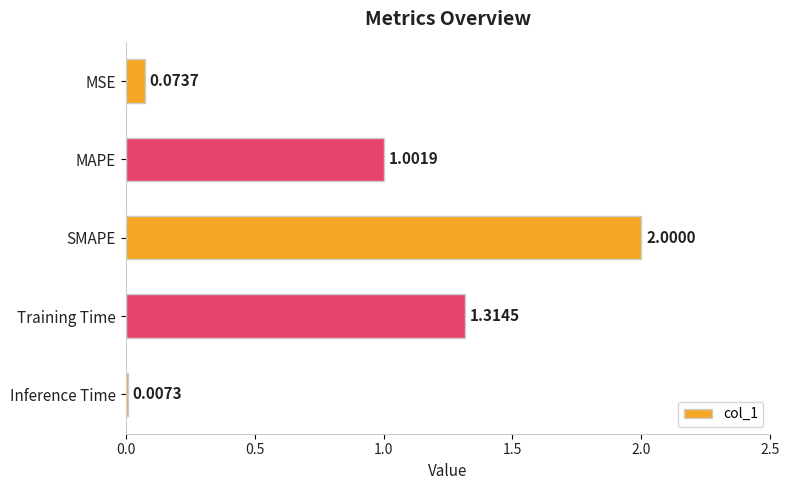

What is the sum of all values?

4.4